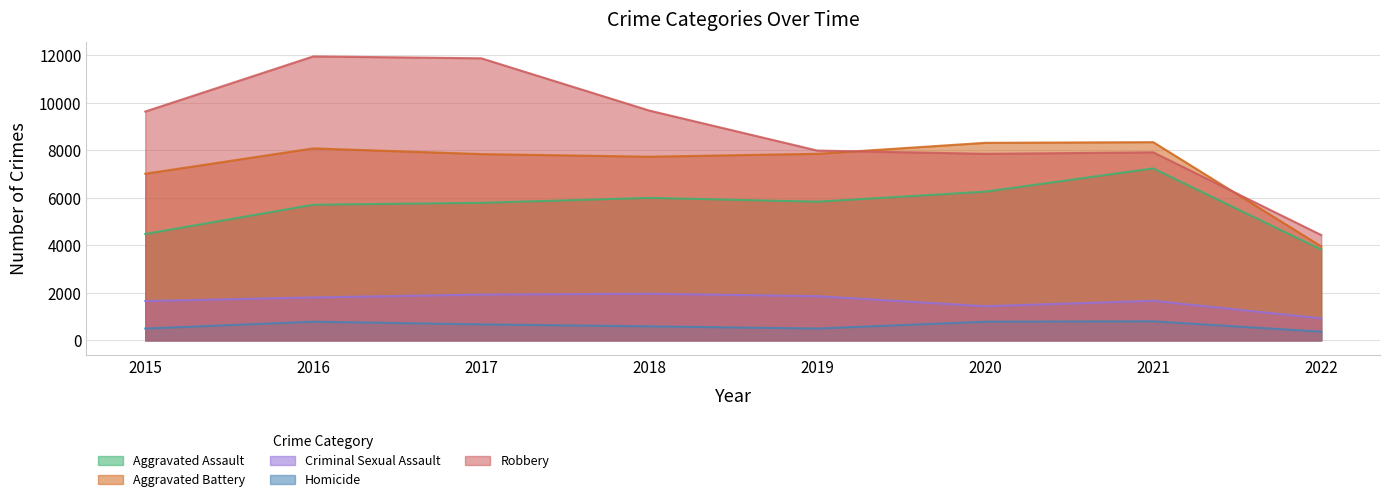

What is the sum of the Criminal Sexual Assault values at 2018 and 2020?

3400